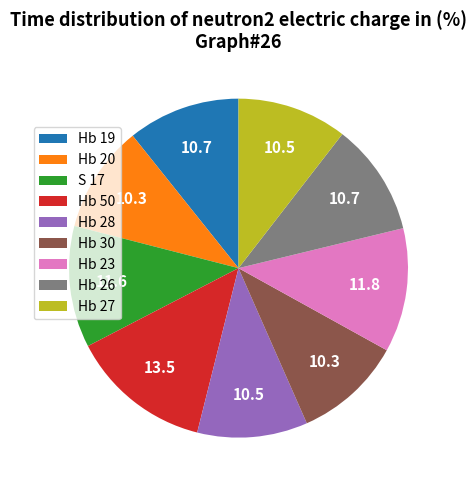

What is the largest slice in the pie chart?

Hb 50